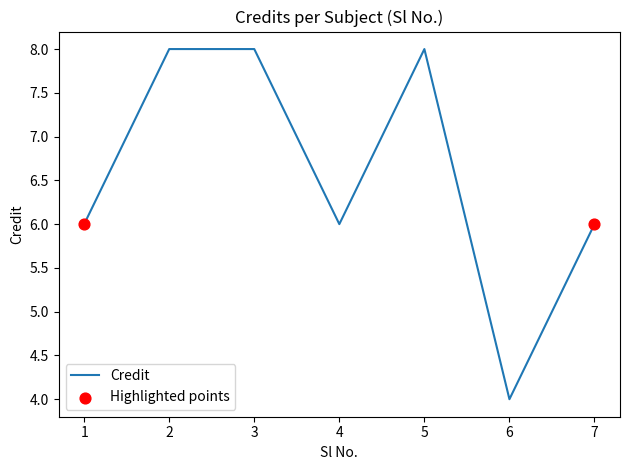

Approximately how many times larger is the value at 4 compared to 6?

1.5